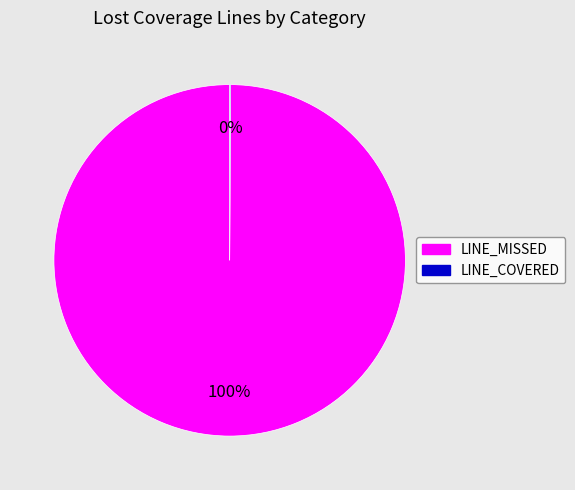

Is there a majority slice in this chart?

Yes